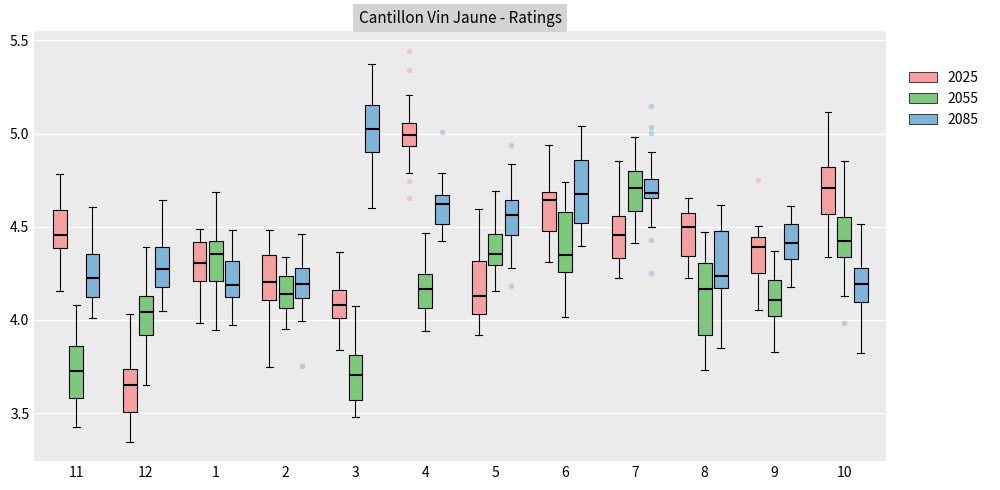

Which box has the lowest median line?

12 (2025)